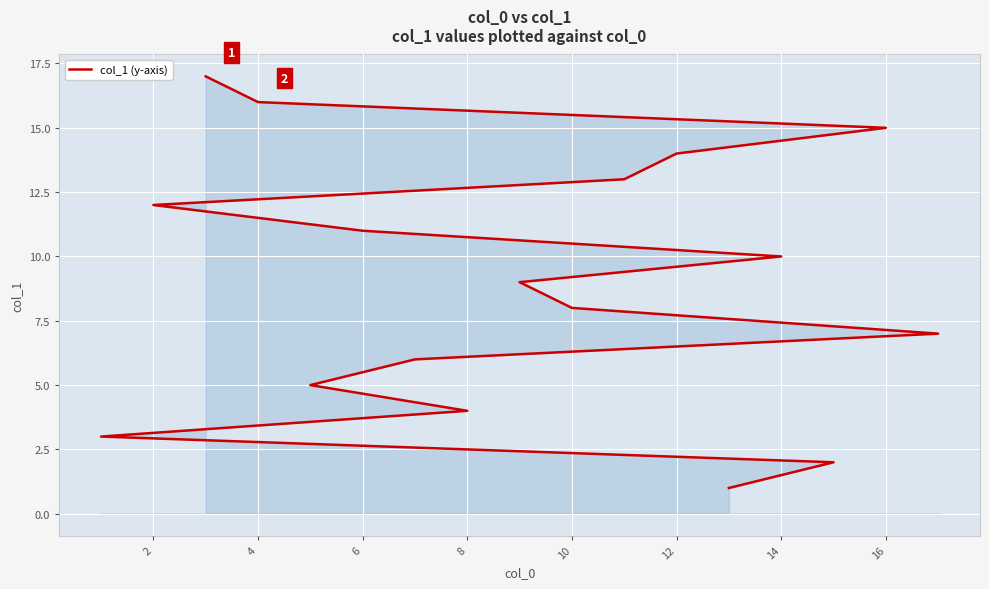

What is the average value?

9